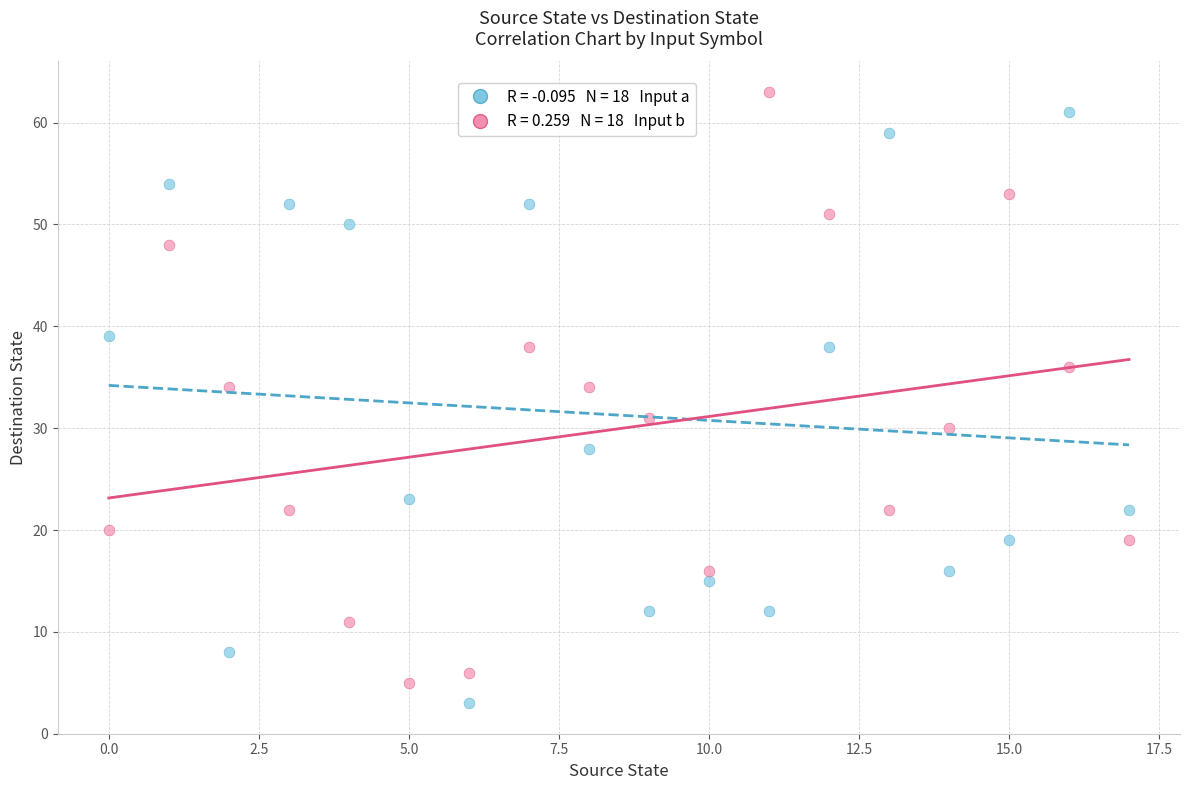

Across all data points, what is the range of Y values (max minus min)?

60